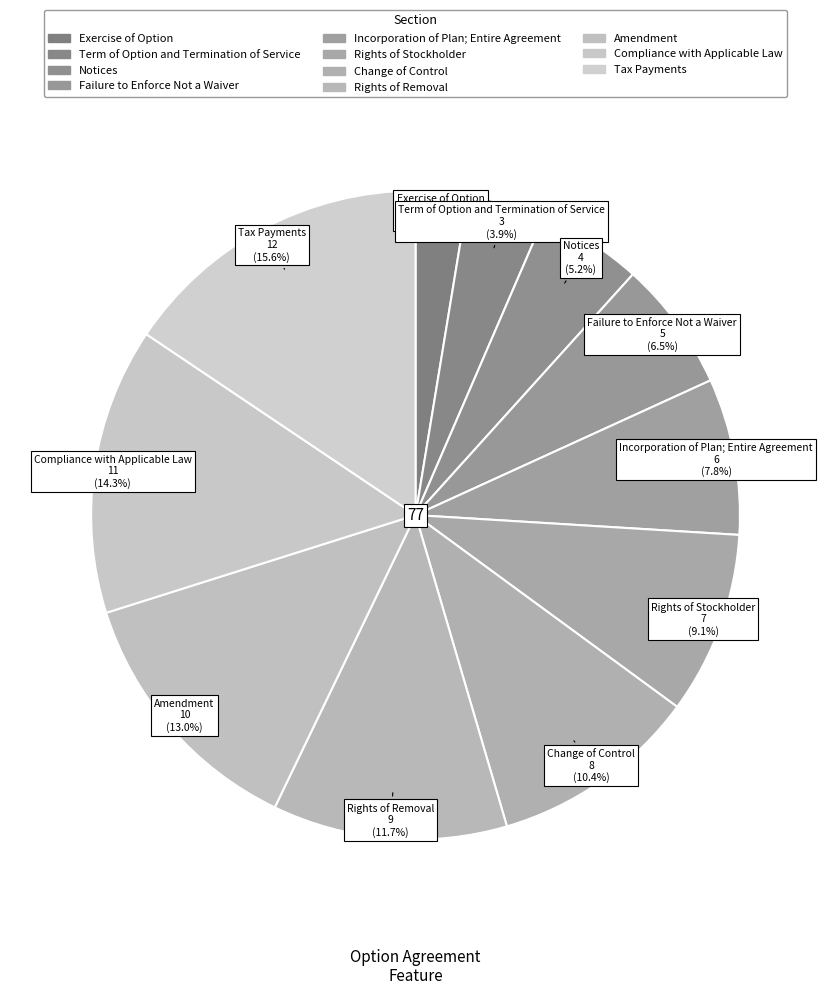

Approximately how many times larger is the value at Tax Payments compared to Amendment?

1.2